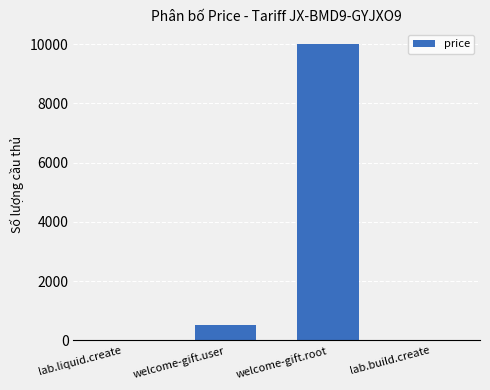

The value at welcome-gift.root is 10000. True or false?

True